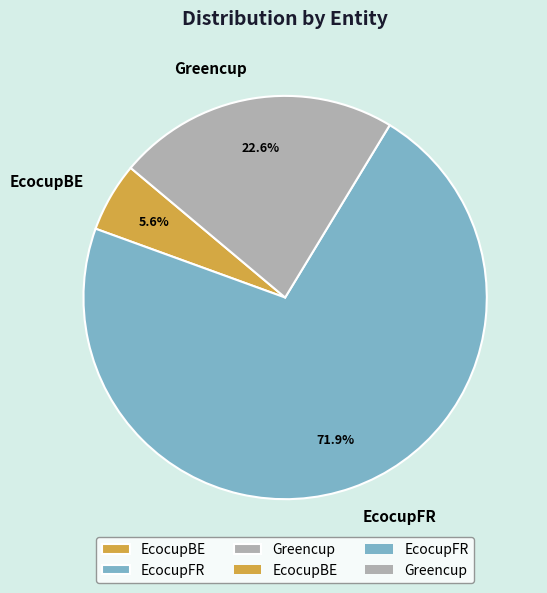

How many slices are in this pie chart?

3